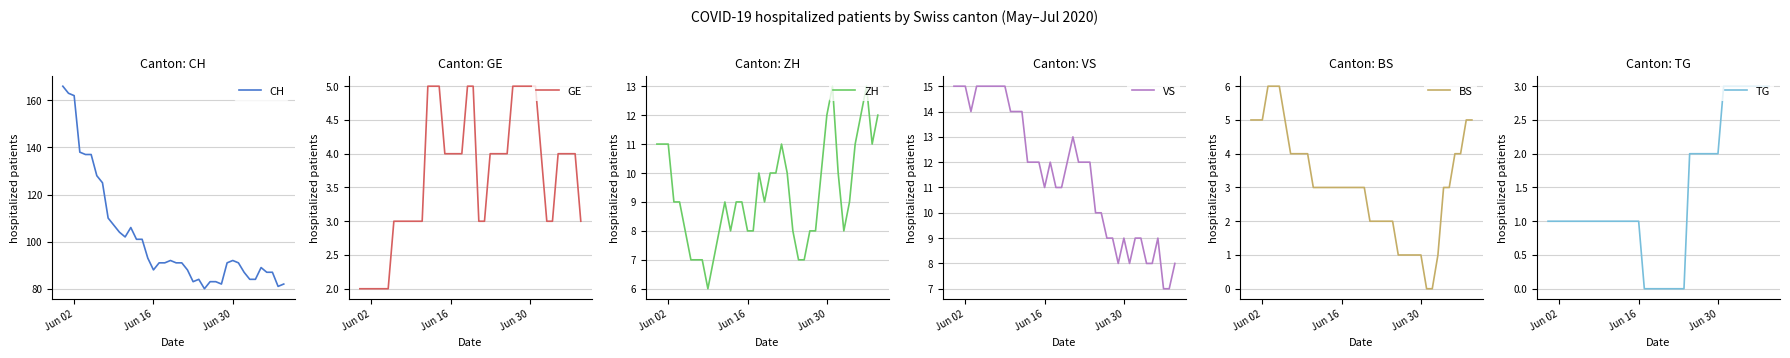

True or false: BS and GE cross at least once.

False